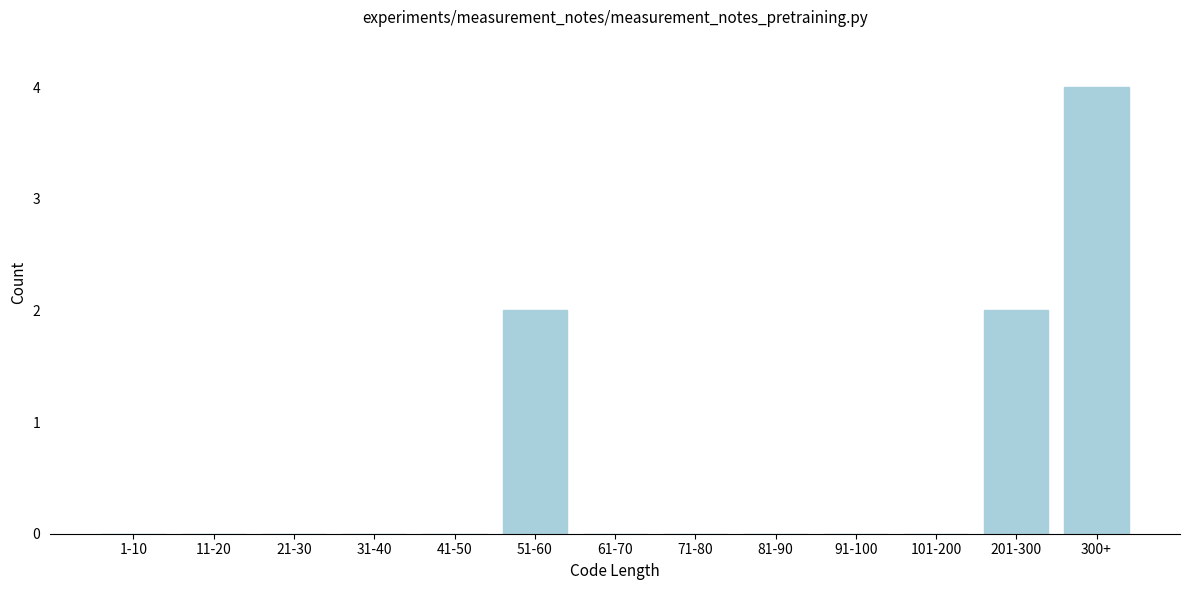

Reading right to left, extract all data points from this chart.

300+=4	201-300=2	101-200=0	91-100=0	81-90=0	71-80=0	61-70=0	51-60=2	41-50=0	31-40=0	21-30=0	11-20=0	1-10=0